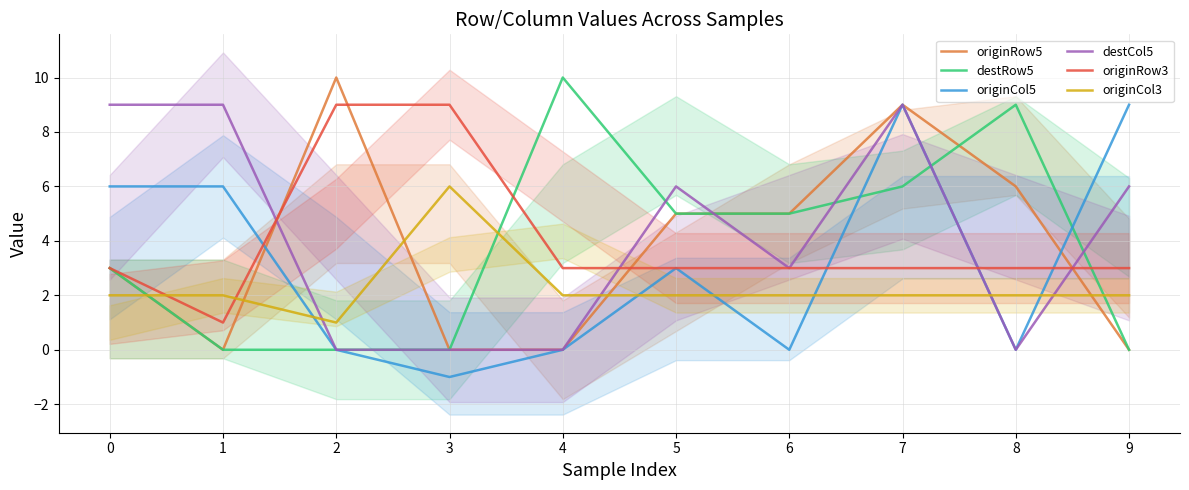

Which series has the largest total across all categories?

destCol5